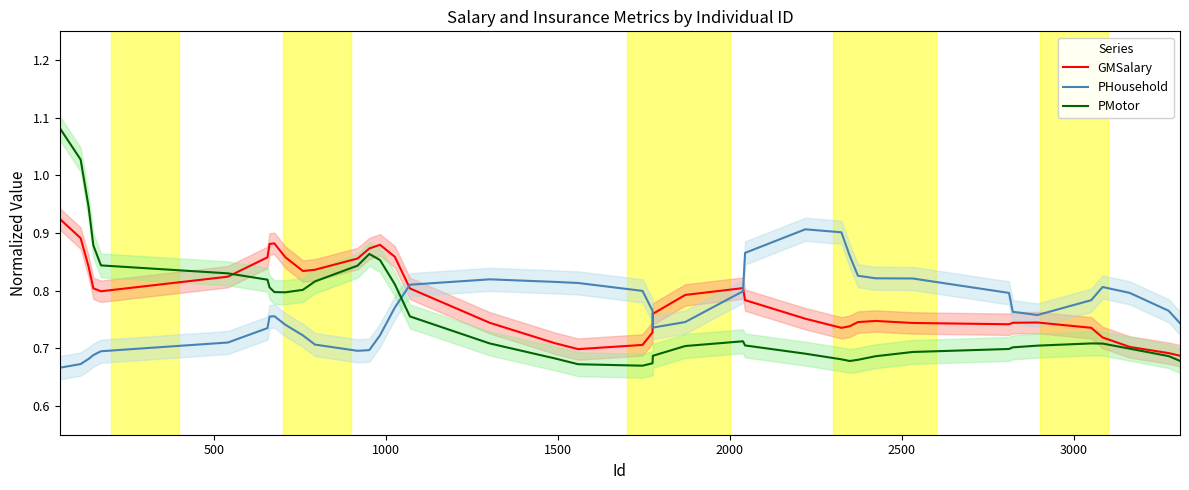

Does the chart display data point markers on the line(s)?

No